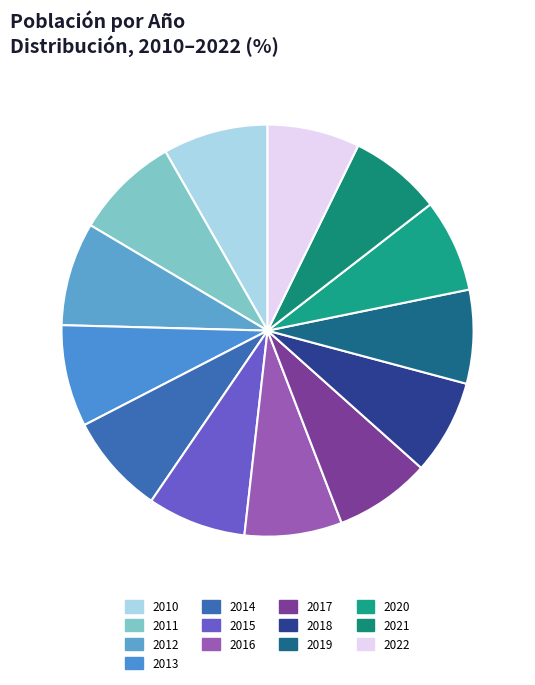

Is there a majority slice in this chart?

No